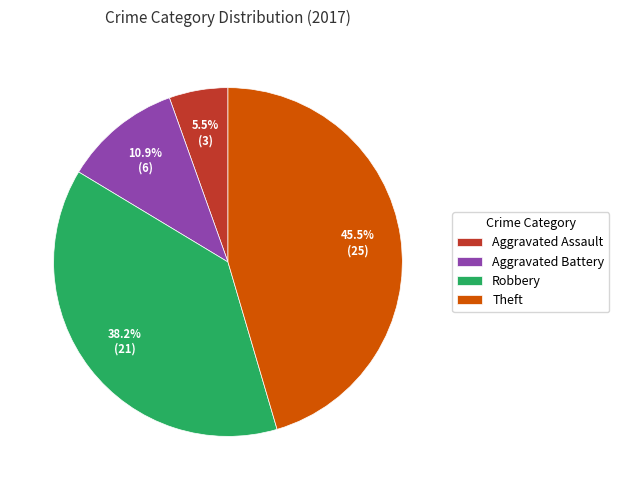

Is there any slice that represents more than half of the pie?

No